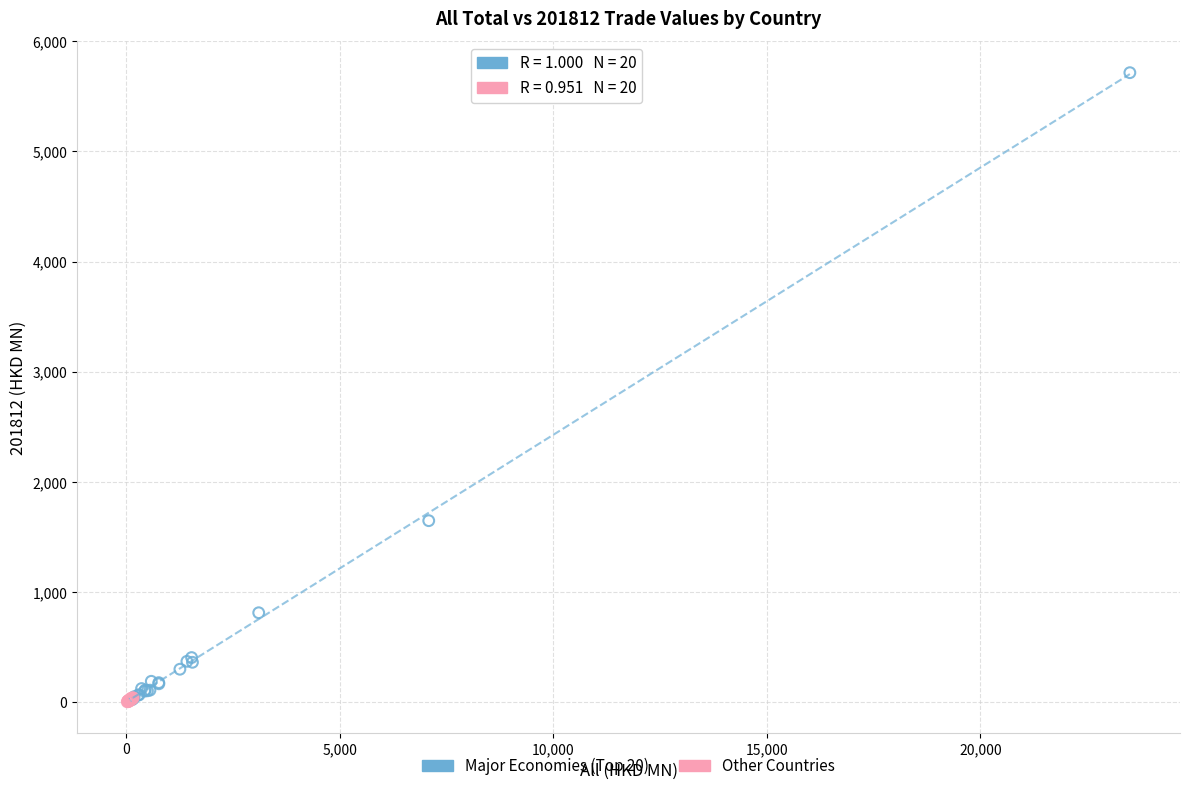

Which series has the widest spread of Y values?

Major Economies (Top 20)